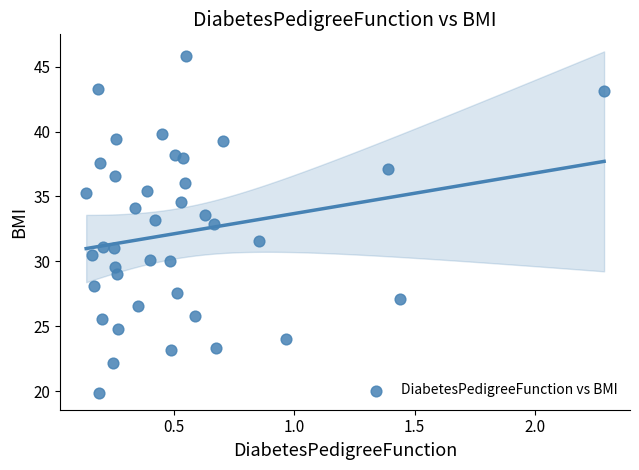

What Y value in the scatter plot is closest to 32?

31.6